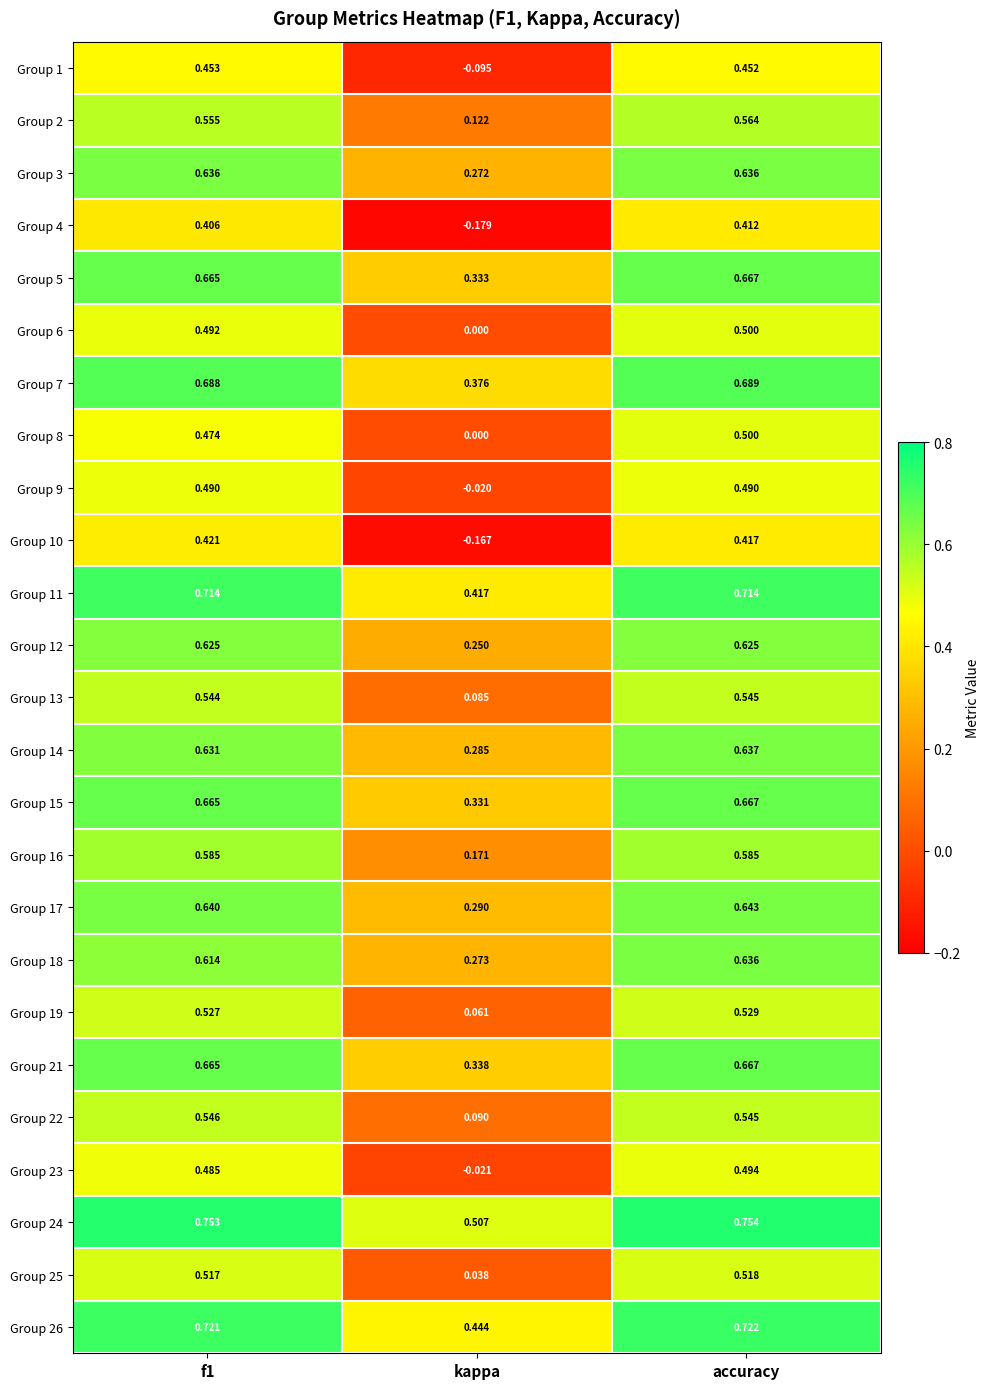

Which category has the highest value across all series?

accuracy